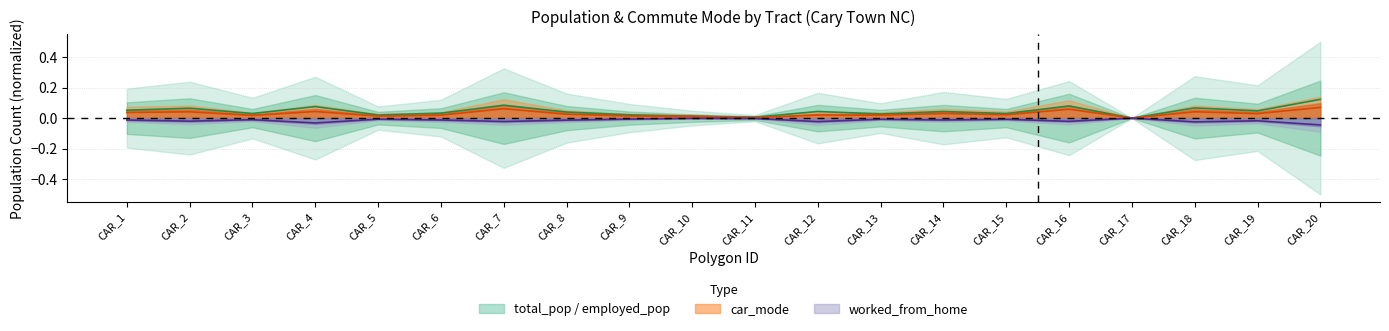

What is the sum of the car_mode line values at CAR_12 and CAR_18?

0.1